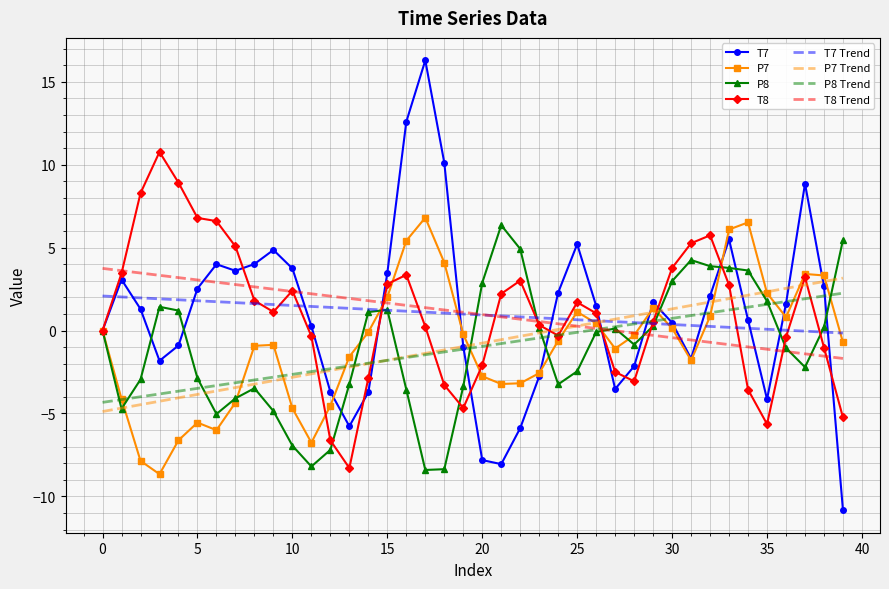

After their last crossing, which series has the higher values: P8 or T8?

P8